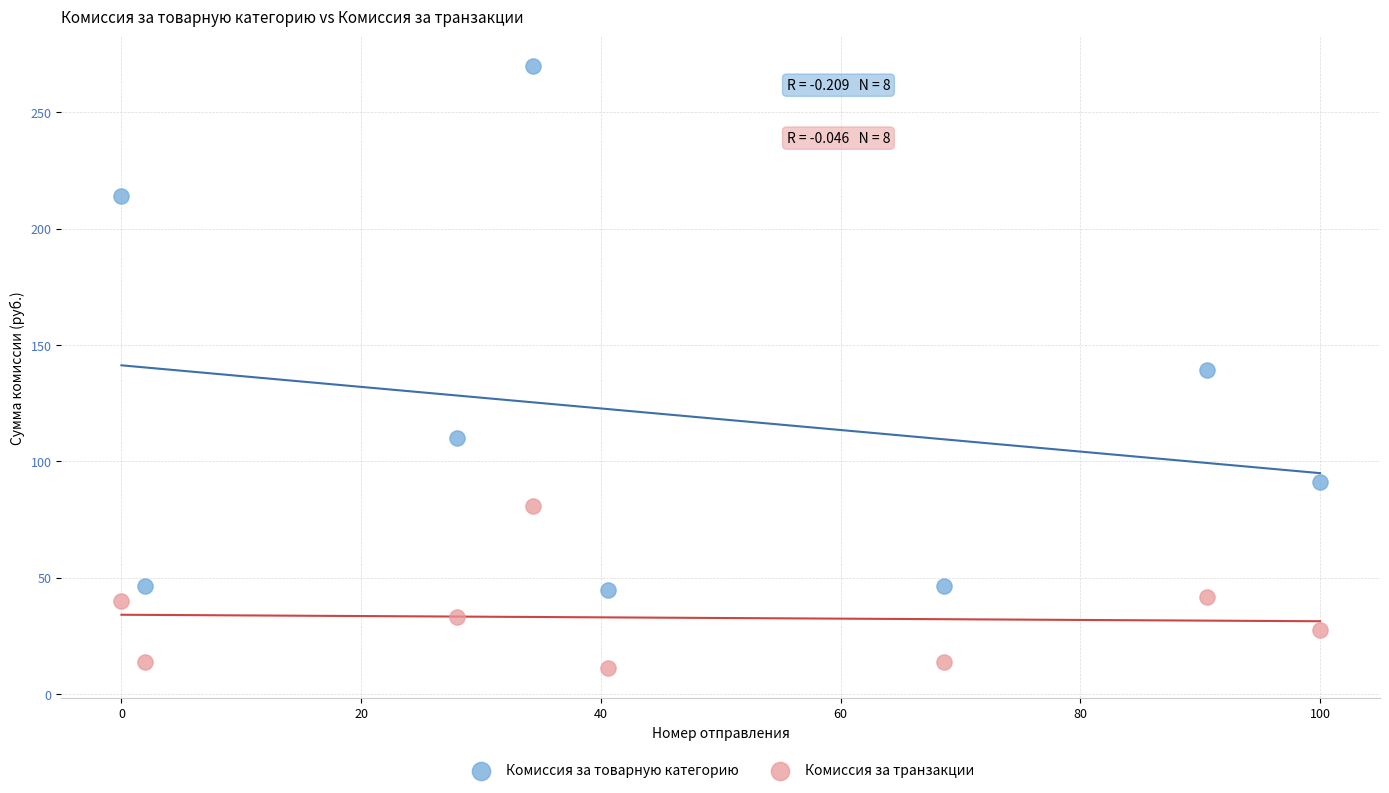

Across all data points, what is the range of Y values (max minus min)?

258.7